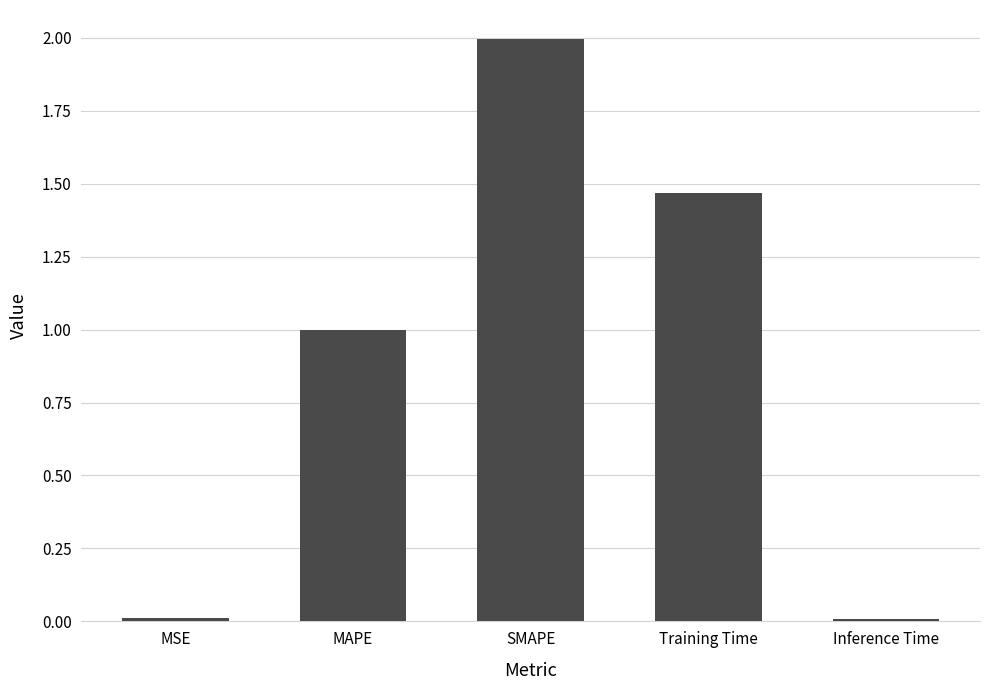

How many data points does each series have?

5